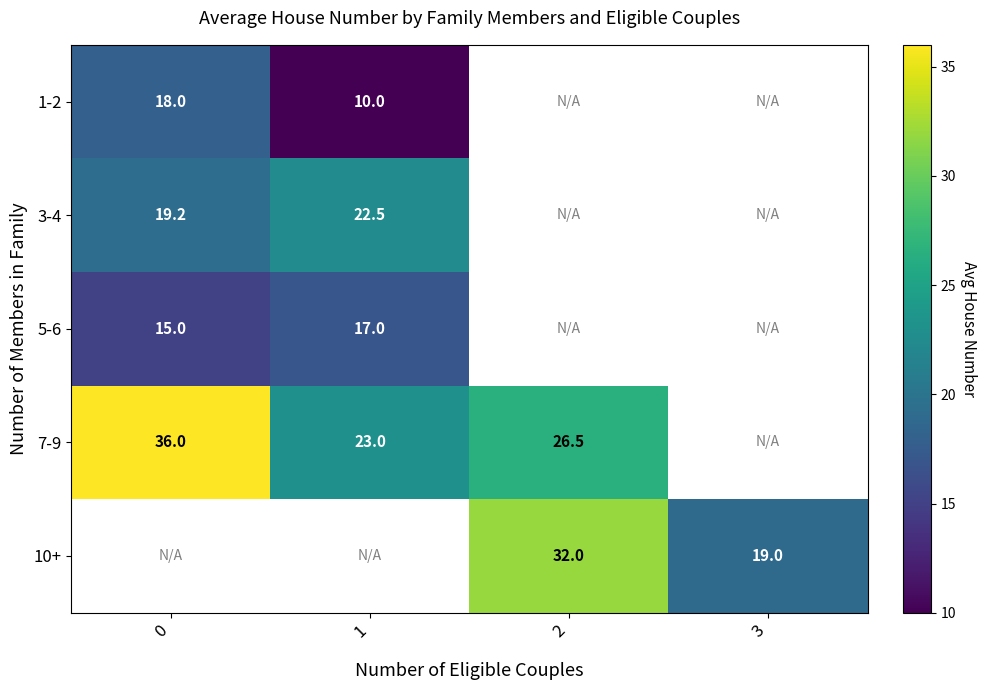

True or false: 5-6 has a value of 17.0 at 1.

True